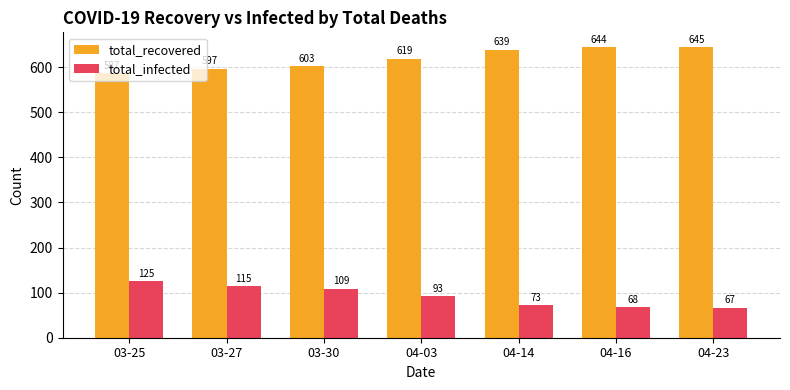

At how many categories does at least one series exceed 632?

3